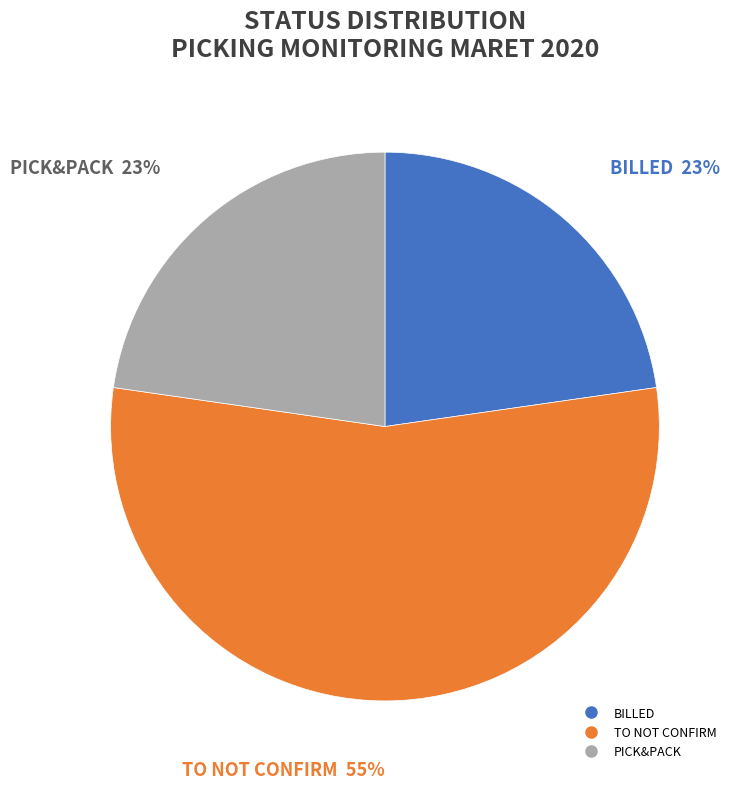

To the nearest percent, what percentage of the pie is PICK&PACK?

23%